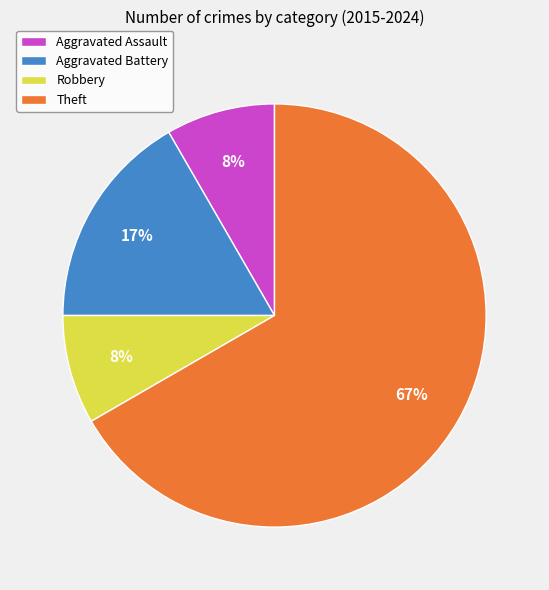

Do Aggravated Assault and Theft together represent more than half of the pie?

Yes